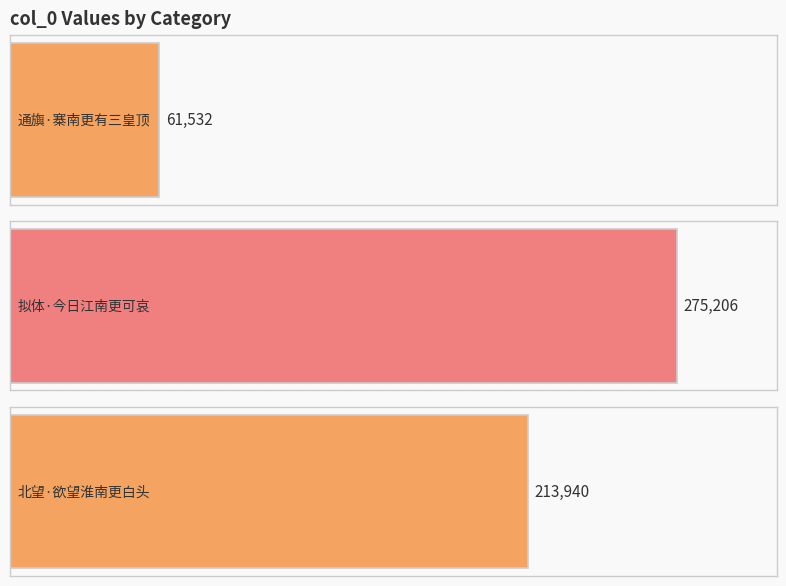

List the labels in order of value, largest first.

拟体·今日江南更可哀, 北望·欲望淮南更白头, 通旟·寨南更有三皇顶